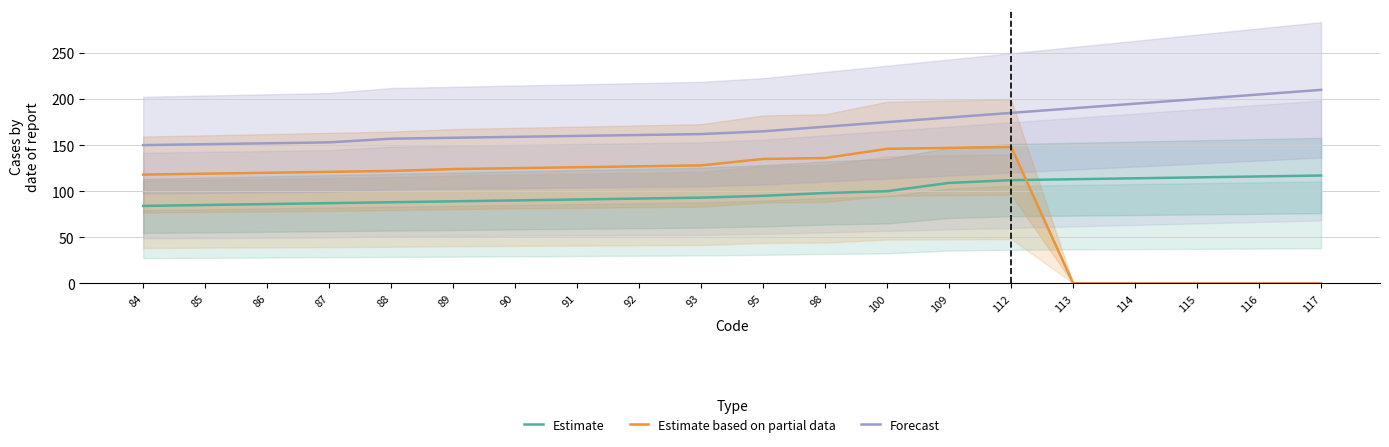

The value of Estimate at 90 is 20. True or false?

False